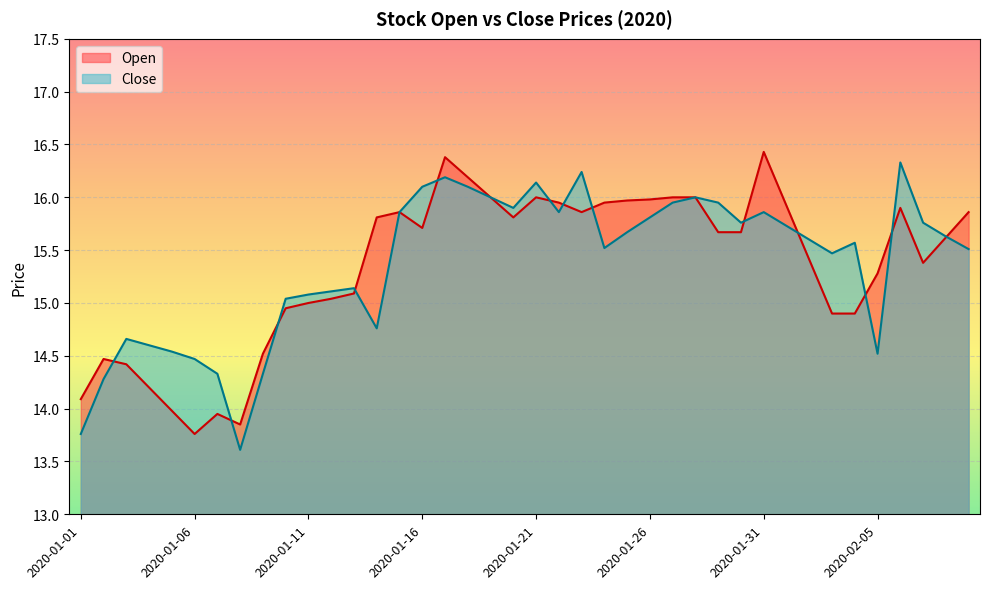

What is the value of the Open point at the 24th from the left?

15.9